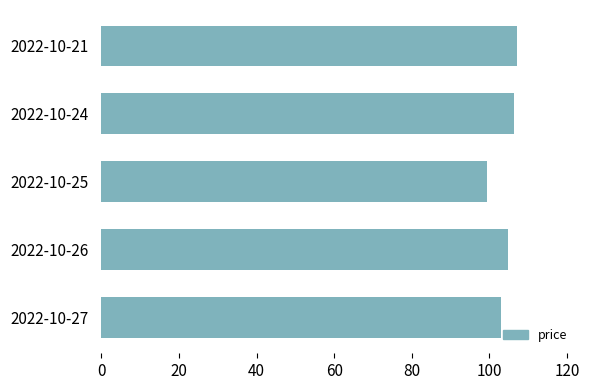

How many values are below 104?

2